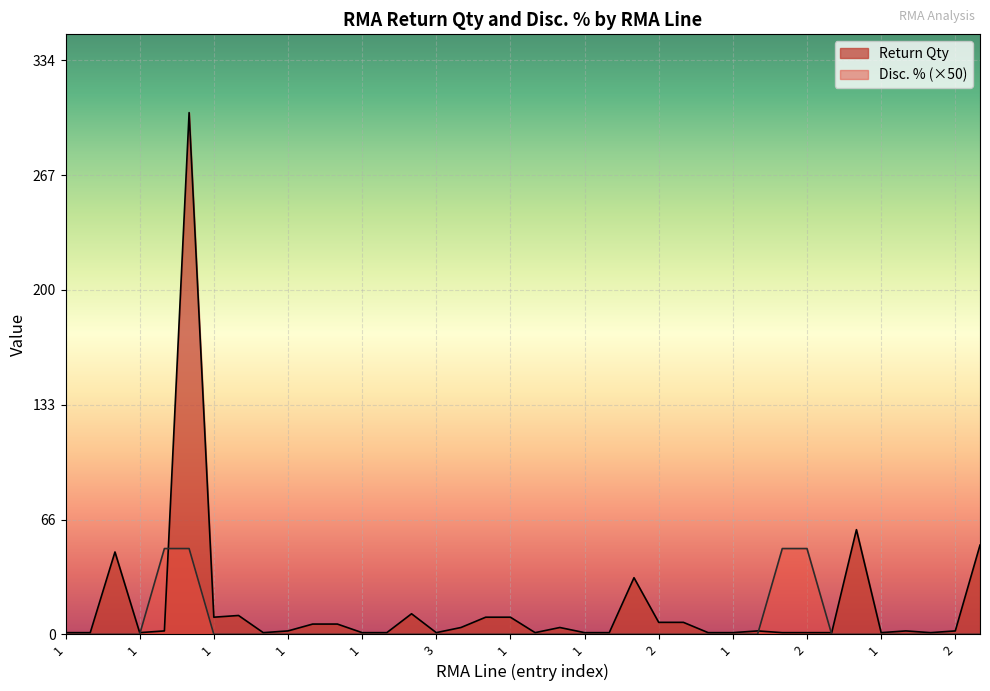

Does the chart display data point markers on the line(s)?

No